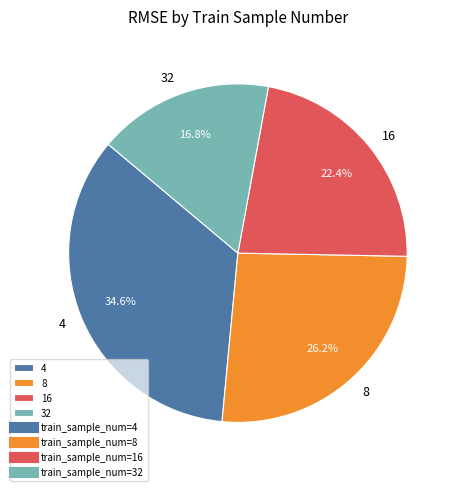

To the nearest percent, what percentage of the pie is 8?

26%